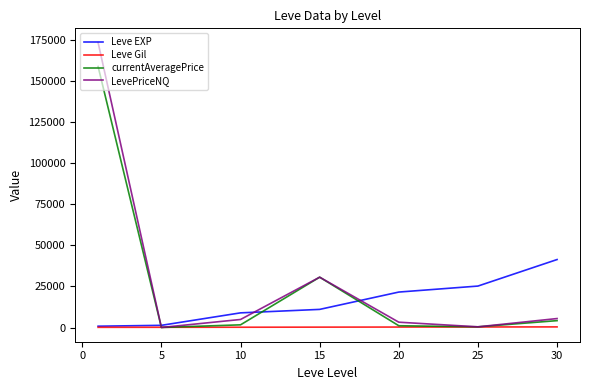

Which series has the largest range (max minus min)?

LevePriceNQ